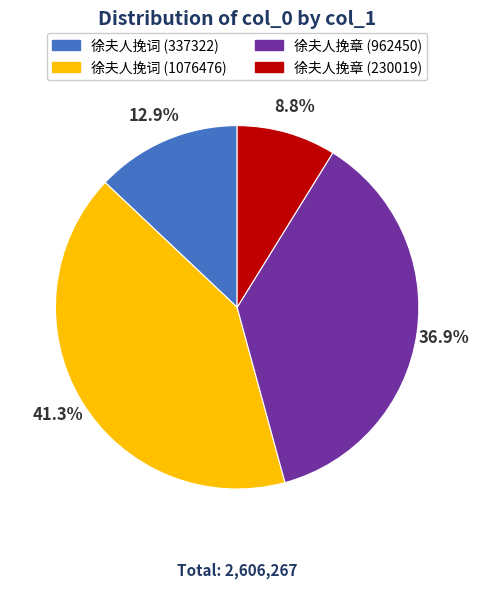

Approximately how many times larger is the value at 徐夫人挽词 (1076476) compared to 徐夫人挽章 (962450)?

1.1